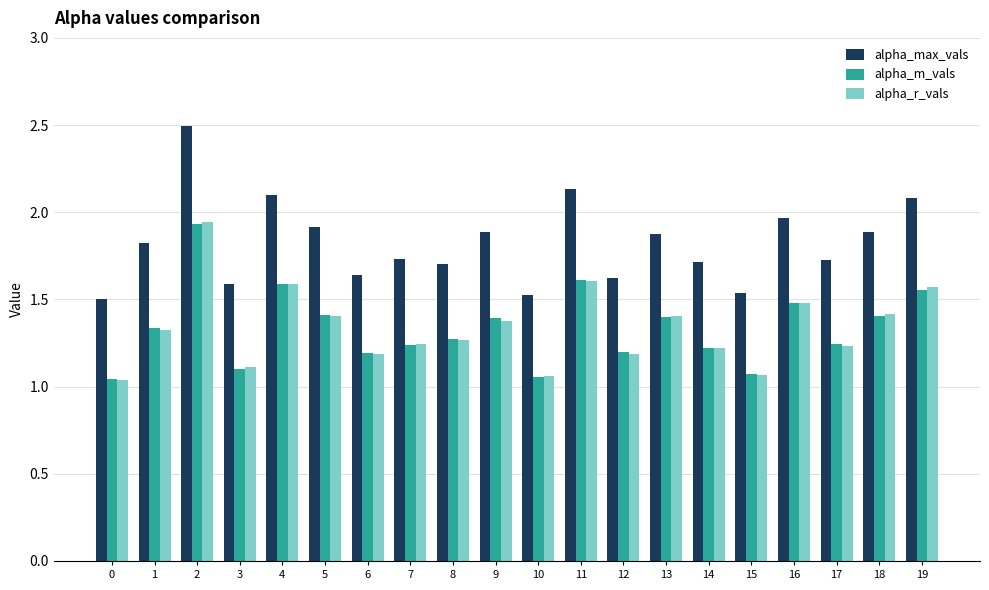

Does the chart contain stacked bars?

No